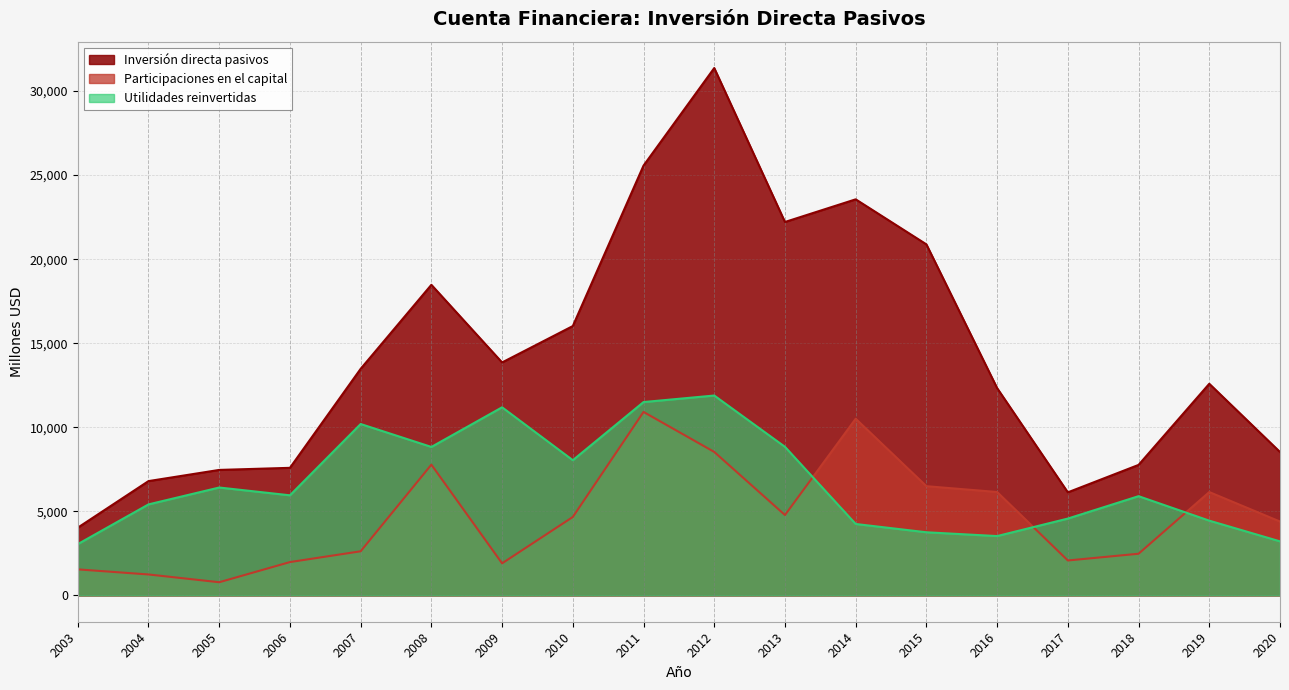

Which category has the highest value in the Utilidades reinvertidas series?

2012